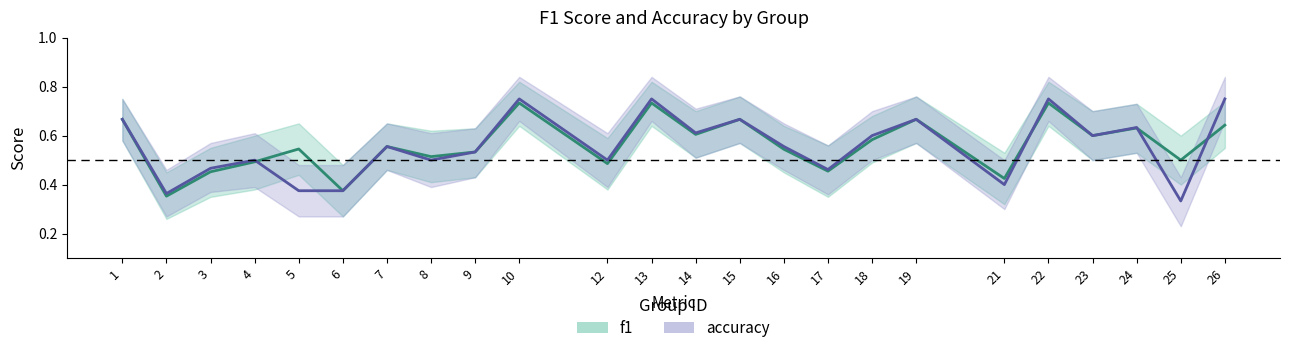

List the labels in order of f1 value, smallest first.

2, 6, 21, 3, 17, 12, 4, 25, 8, 9, 16, 5, 7, 18, 23, 14, 24, 26, 1, 15, 19, 10, 13, 22